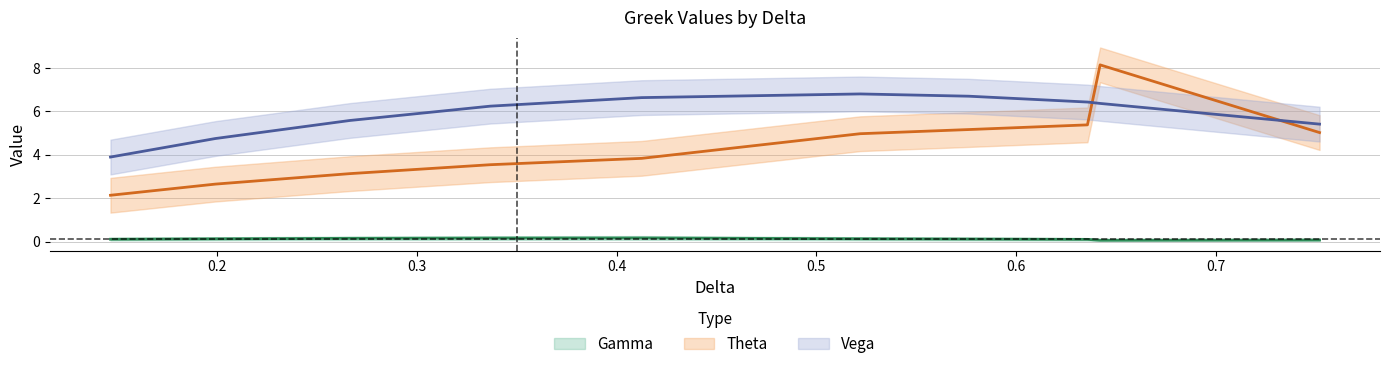

What are all the series names shown in the legend?

Gamma, Theta, Vega